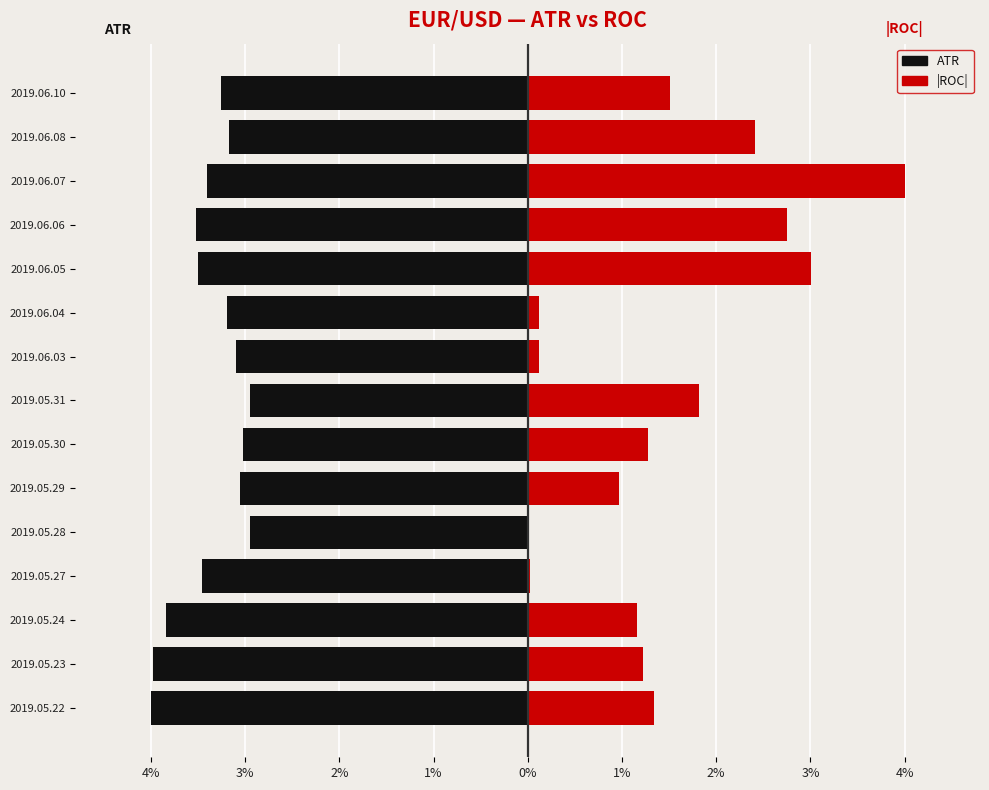

Is the value of ROC (abs) at 2019.05.29 greater than the value of ATR at 2019.05.31?

Yes